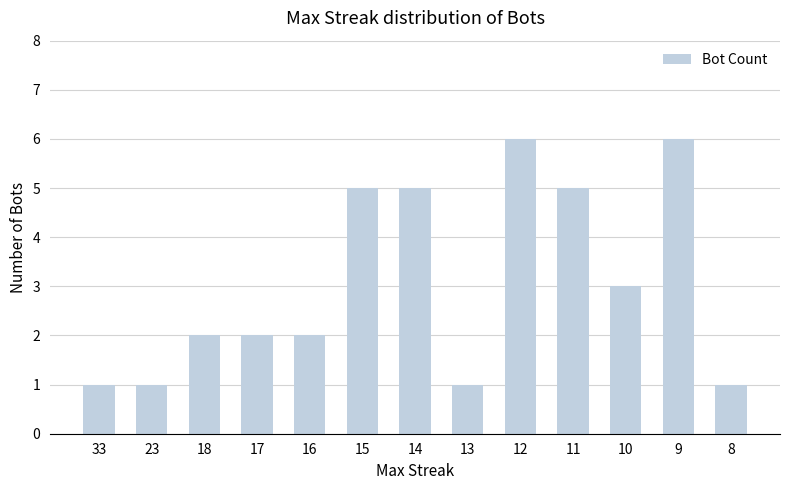

What is the average value?

3